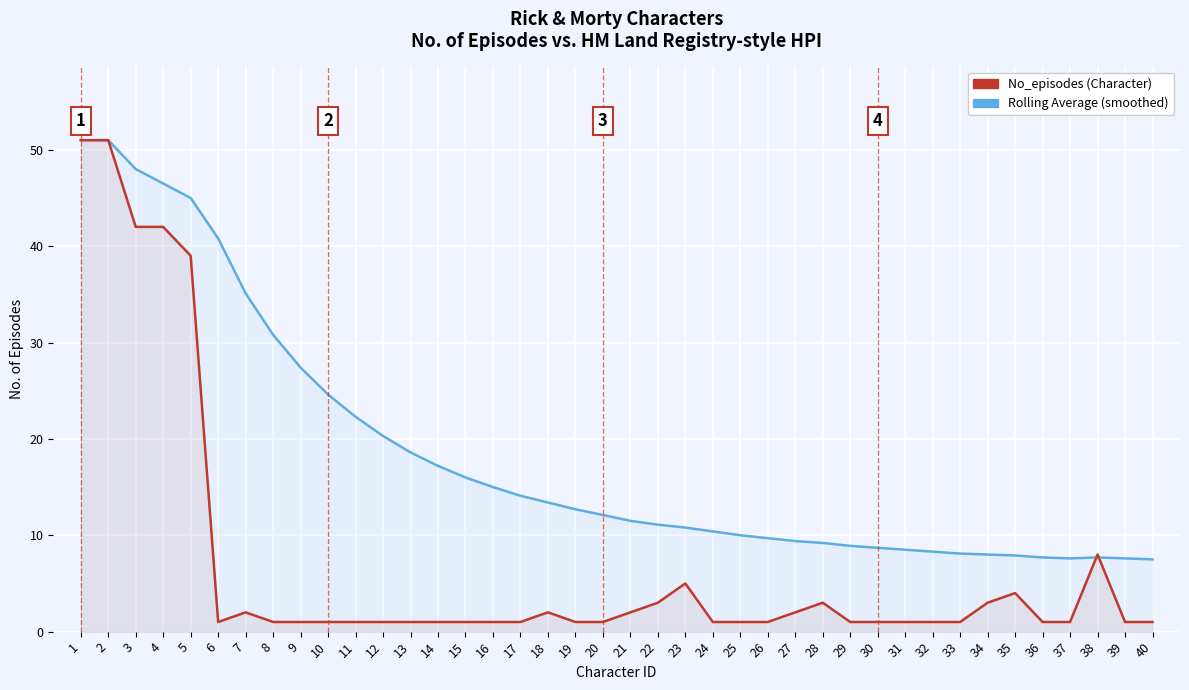

What is the difference between the maximum and minimum values in the Rolling Average series?

43.5